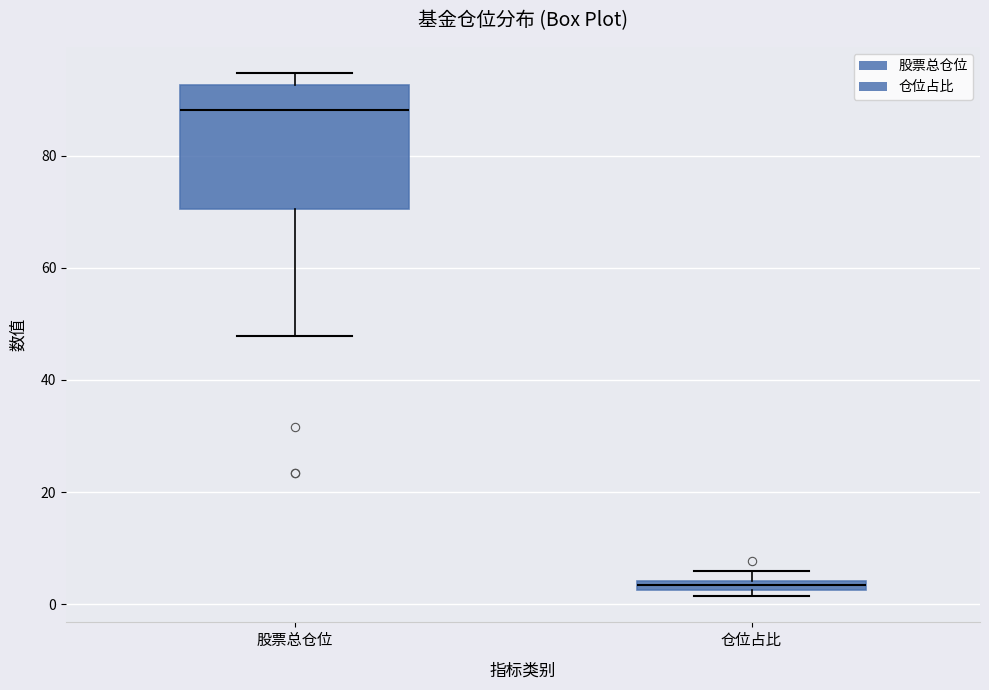

Which box's median line is the highest?

股票总仓位